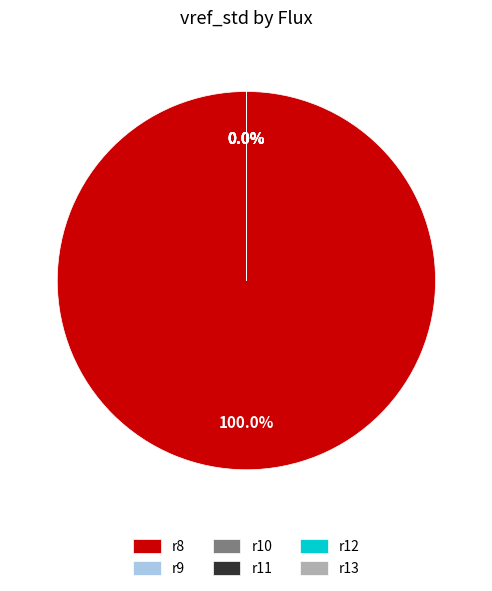

Which category accounts for the majority?

r8